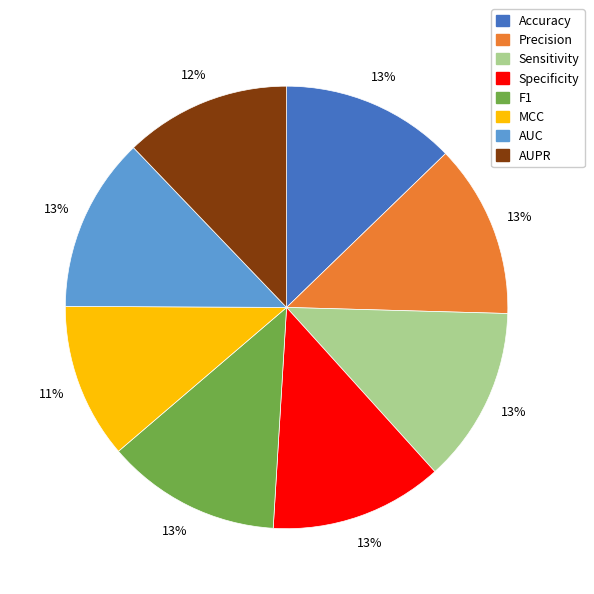

Which has a higher value, MCC or Accuracy?

Accuracy